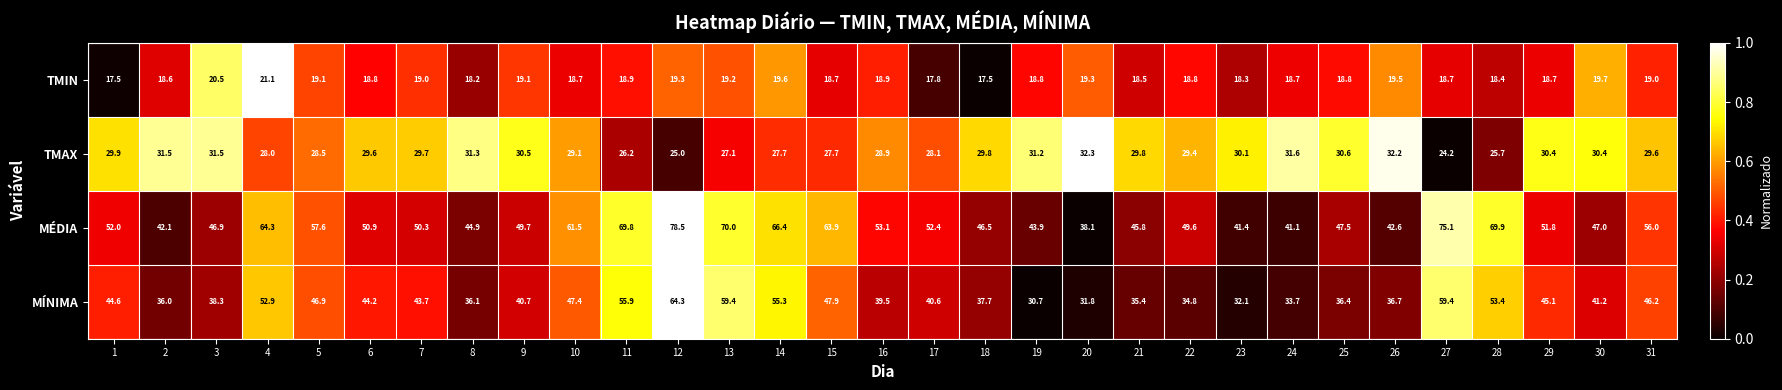

What is the difference between the maximum and minimum values in the TMAX series?

8.1